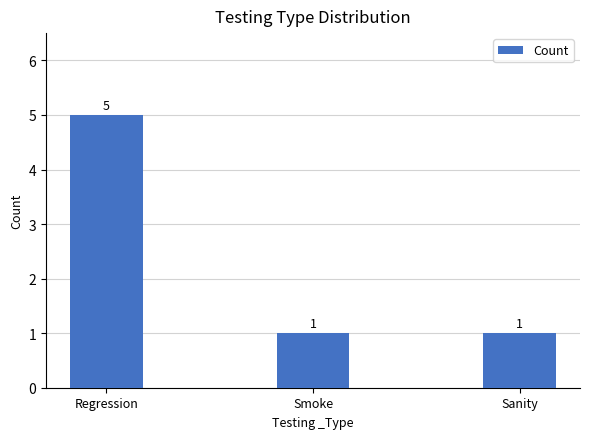

How many values are between 1 and 5?

3